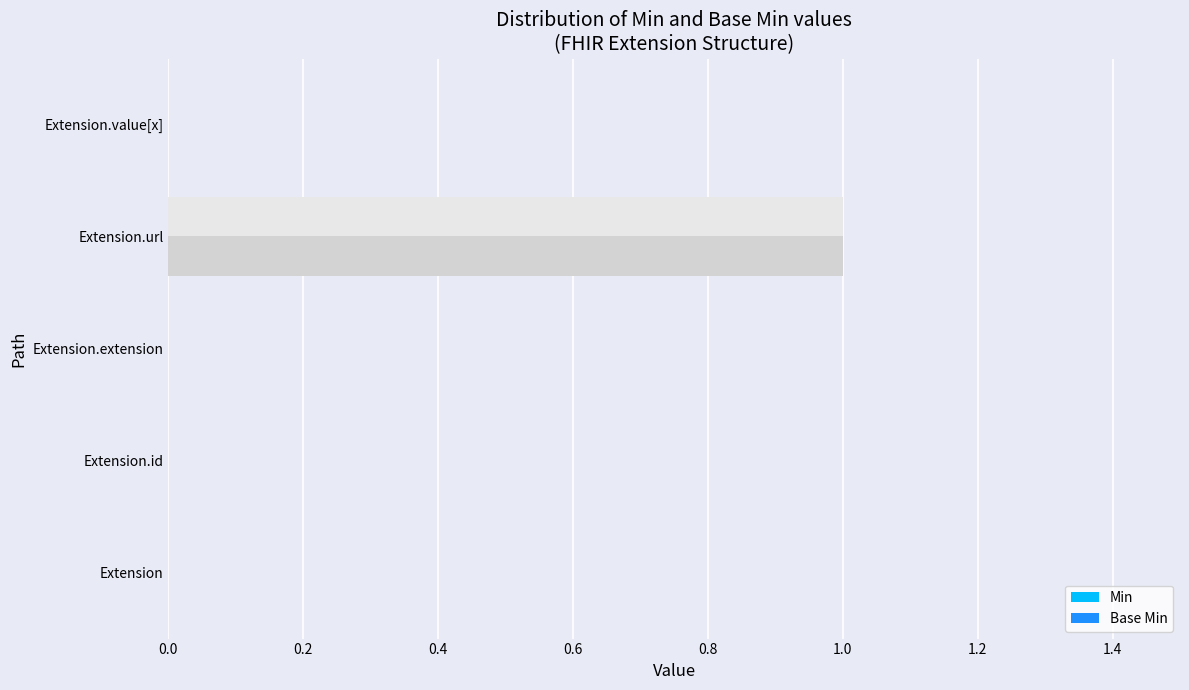

Which category has the highest value across all series?

Extension.url